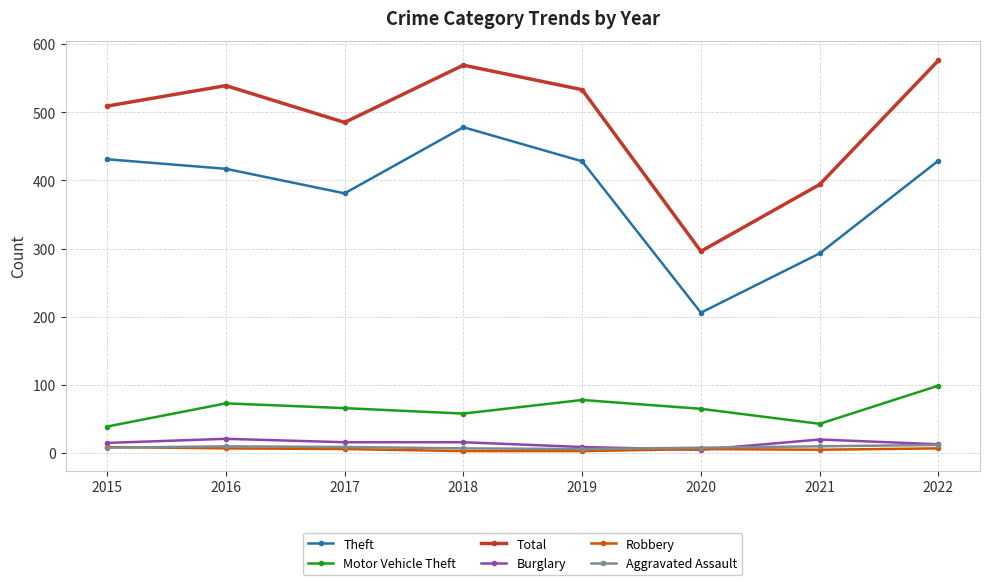

In Total, how many points are higher than both neighbors (excluding endpoints)?

2